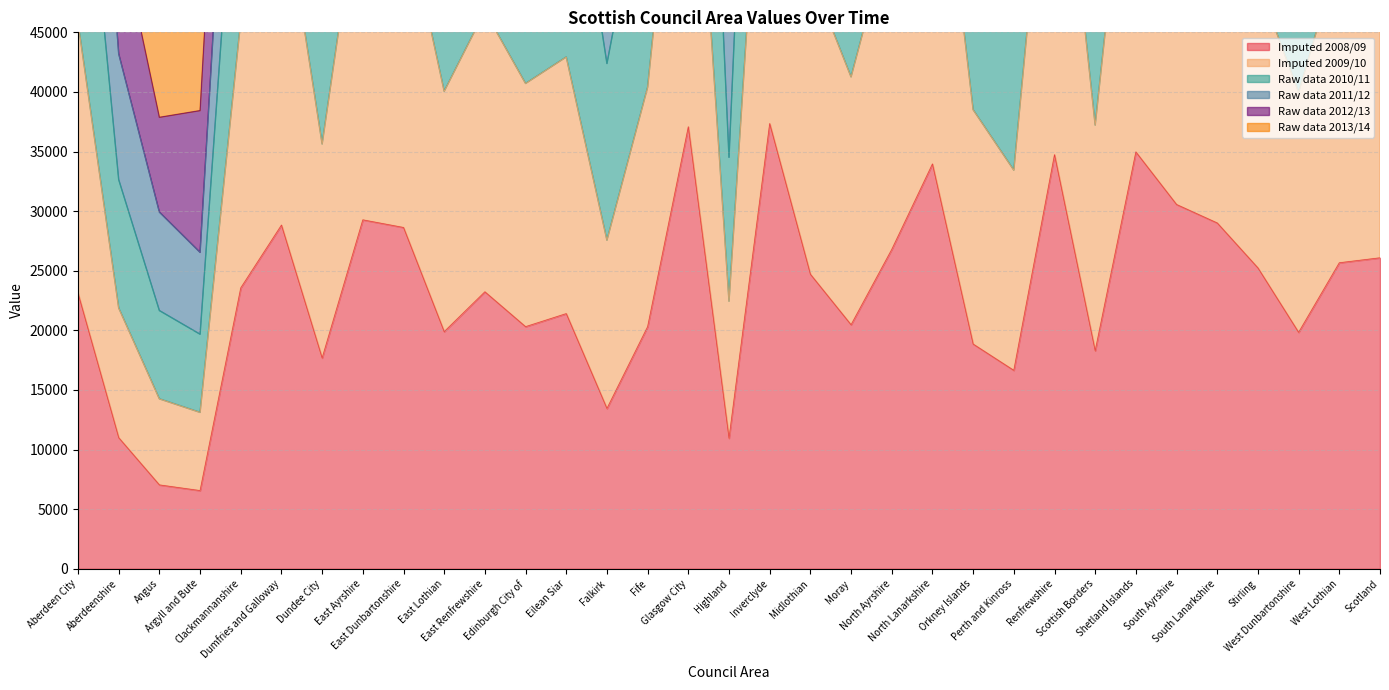

What is the highest value of the Imputed 2008/09 series?

37346.3